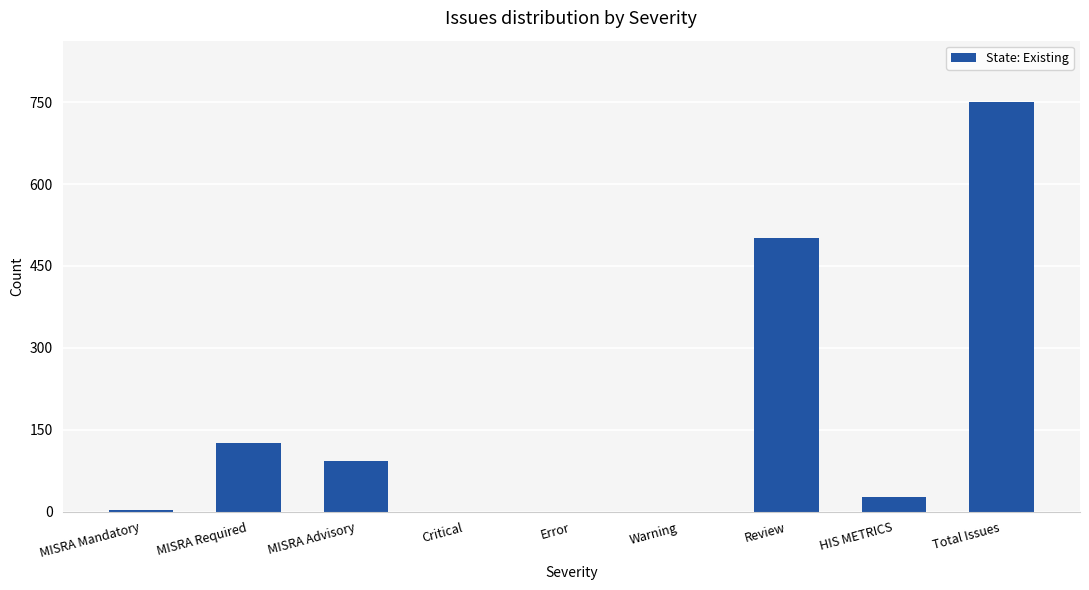

The chart shows a value of -499 at Error. True or false?

False